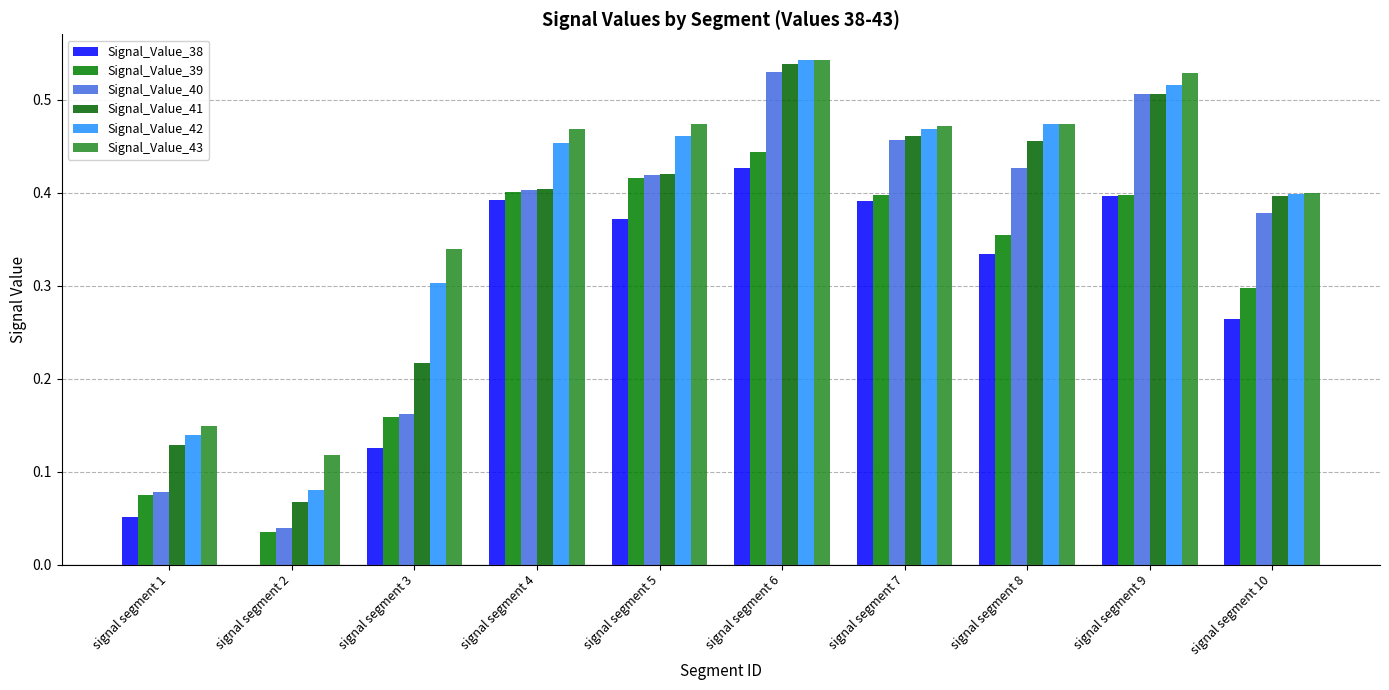

Reading right to left, transcribe all the data shown in this chart.

Signal_Value_38: signal segment 10=0.3	signal segment 9=0.4	signal segment 8=0.3	signal segment 7=0.4	signal segment 6=0.4	signal segment 5=0.4	signal segment 4=0.4	signal segment 3=0.1	signal segment 2=0.0	signal segment 1=0.1
Signal_Value_39: signal segment 10=0.3	signal segment 9=0.4	signal segment 8=0.4	signal segment 7=0.4	signal segment 6=0.4	signal segment 5=0.4	signal segment 4=0.4	signal segment 3=0.2	signal segment 2=0.0	signal segment 1=0.1
Signal_Value_40: signal segment 10=0.4	signal segment 9=0.5	signal segment 8=0.4	signal segment 7=0.5	signal segment 6=0.5	signal segment 5=0.4	signal segment 4=0.4	signal segment 3=0.2	signal segment 2=0.0	signal segment 1=0.1
Signal_Value_41: signal segment 10=0.4	signal segment 9=0.5	signal segment 8=0.5	signal segment 7=0.5	signal segment 6=0.5	signal segment 5=0.4	signal segment 4=0.4	signal segment 3=0.2	signal segment 2=0.1	signal segment 1=0.1
Signal_Value_42: signal segment 10=0.4	signal segment 9=0.5	signal segment 8=0.5	signal segment 7=0.5	signal segment 6=0.5	signal segment 5=0.5	signal segment 4=0.5	signal segment 3=0.3	signal segment 2=0.1	signal segment 1=0.1
Signal_Value_43: signal segment 10=0.4	signal segment 9=0.5	signal segment 8=0.5	signal segment 7=0.5	signal segment 6=0.5	signal segment 5=0.5	signal segment 4=0.5	signal segment 3=0.3	signal segment 2=0.1	signal segment 1=0.1